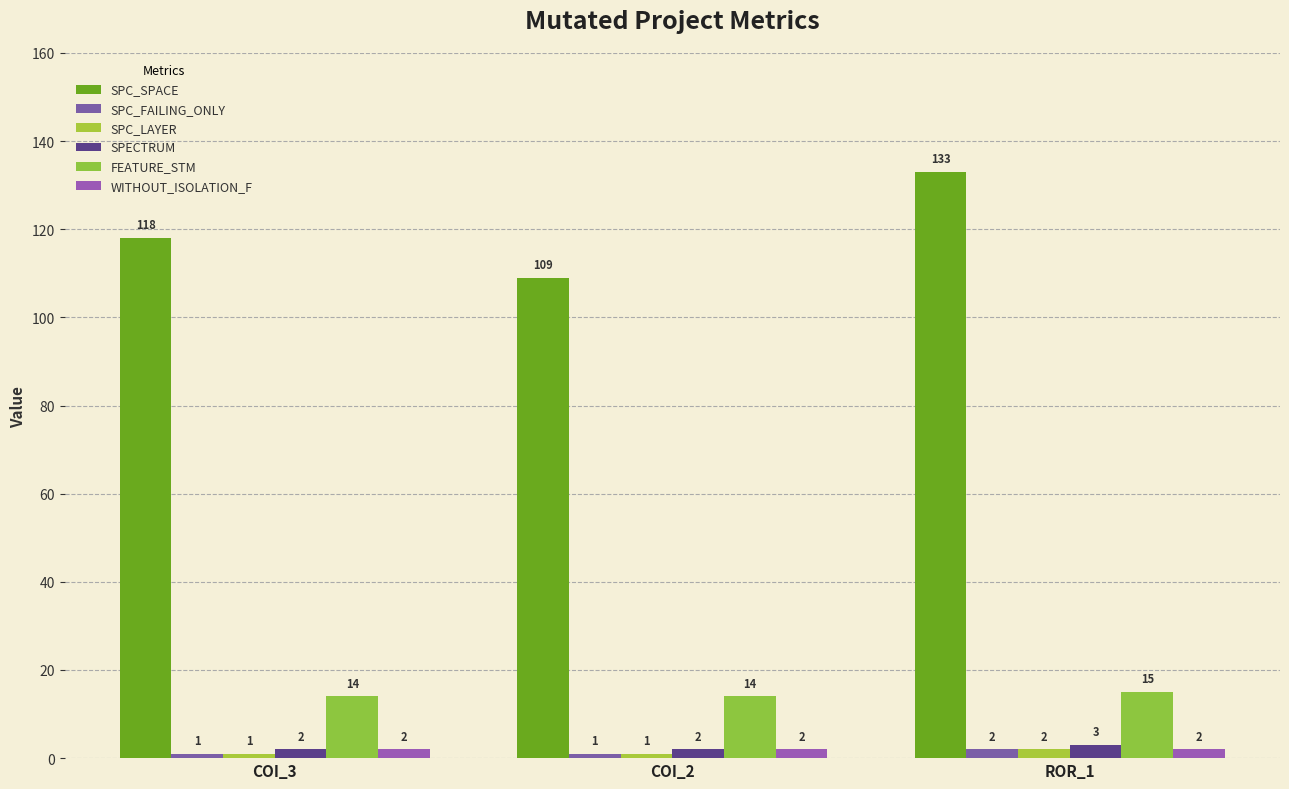

How many distinct data groups are displayed?

6